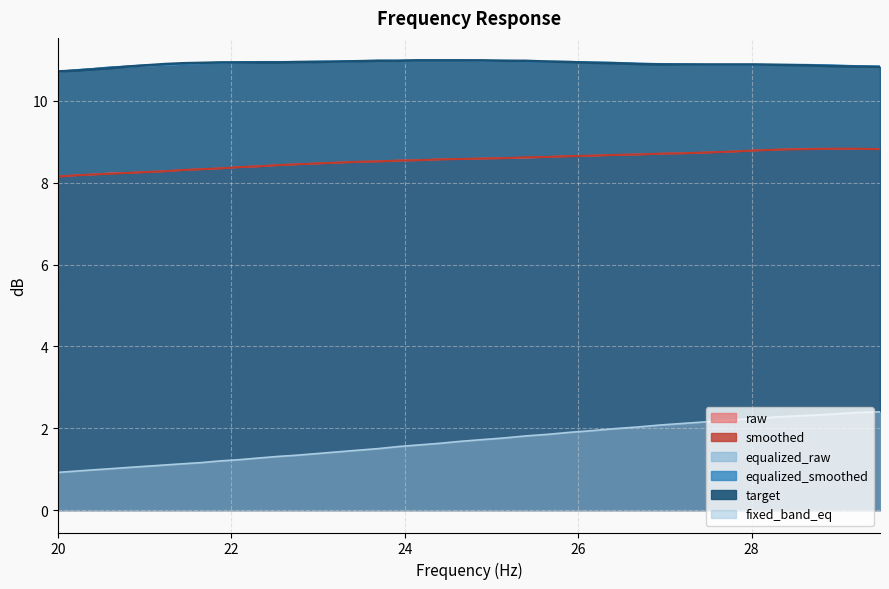

True or false: smoothed and raw intersect in this chart.

False